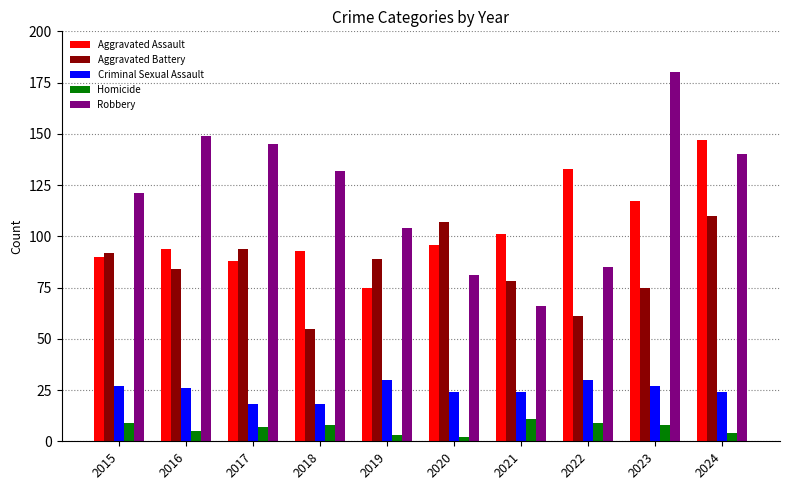

Is the value of Aggravated Assault at 2015 greater than the value of Criminal Sexual Assault at 2024?

Yes